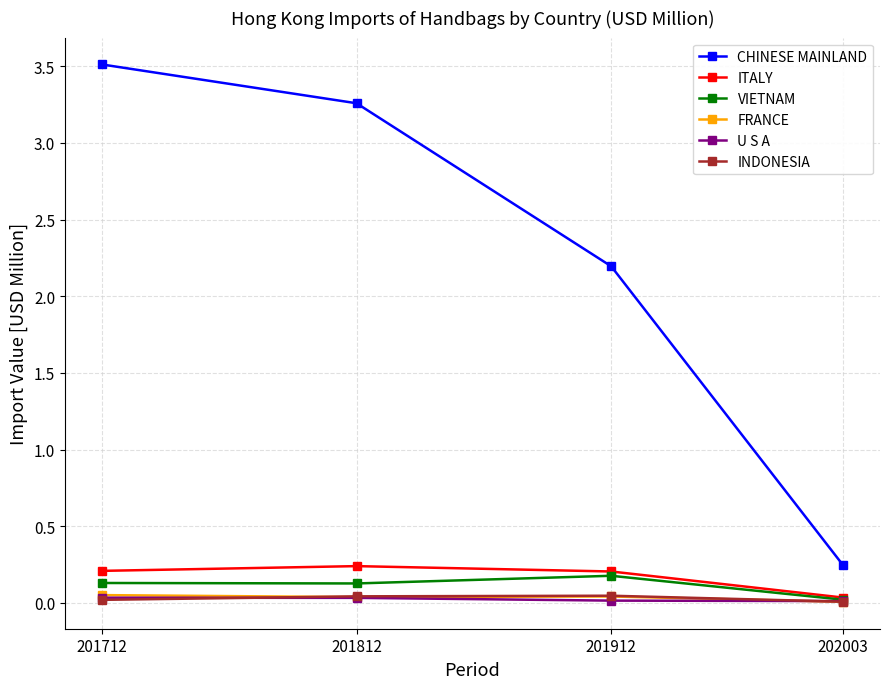

What are all the series names shown in the legend?

CHINESE MAINLAND, ITALY, VIETNAM, FRANCE, U S A, INDONESIA